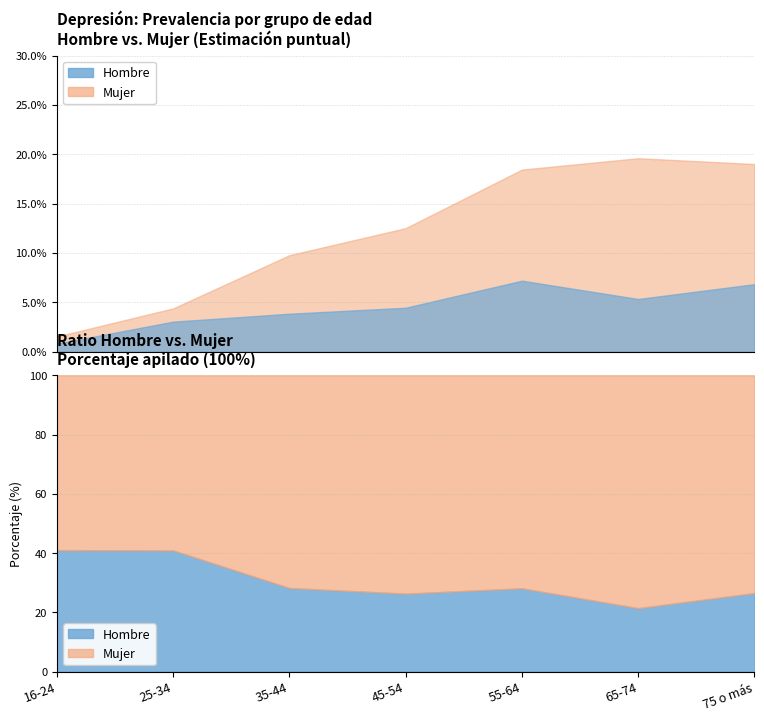

What is the approximate value of Hombre (Sí) at 75 o más?

0.1